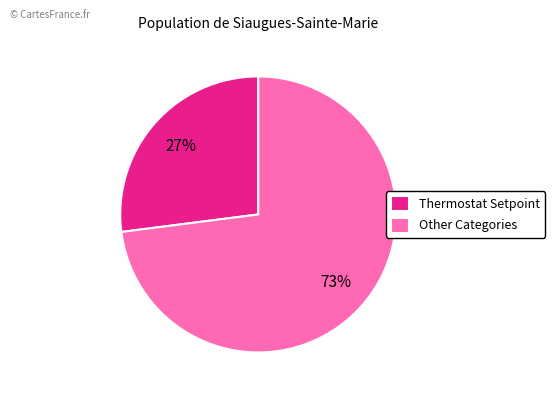

To the nearest percent, what is the difference between the Other Categories and Thermostat Setpoint slice percentages?

46%